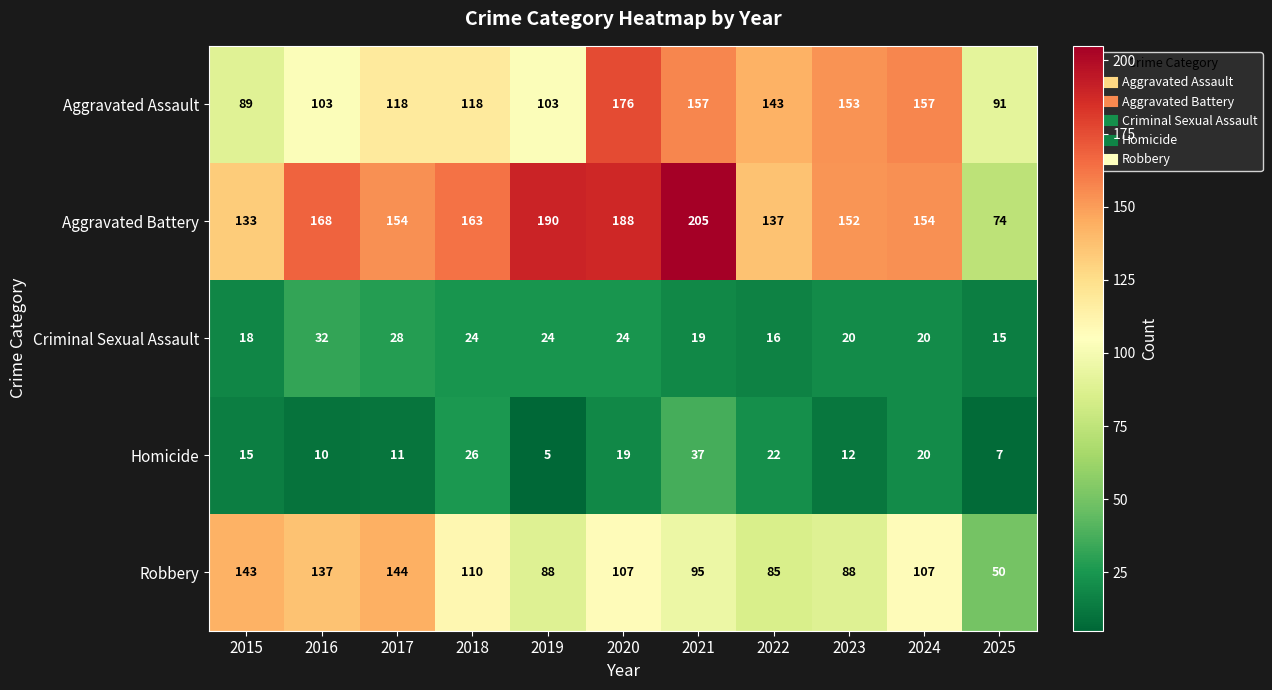

What is the spread (max minus min) of values at 2017?

143